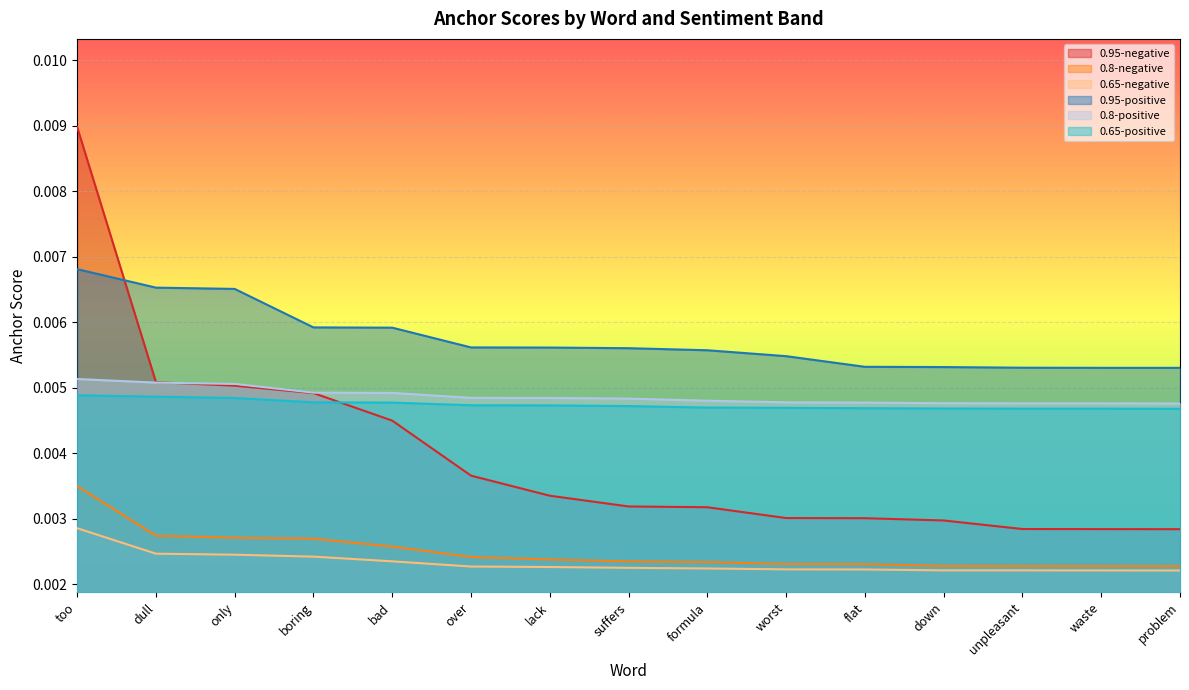

Which series has the largest range (max minus min)?

0.95-negative